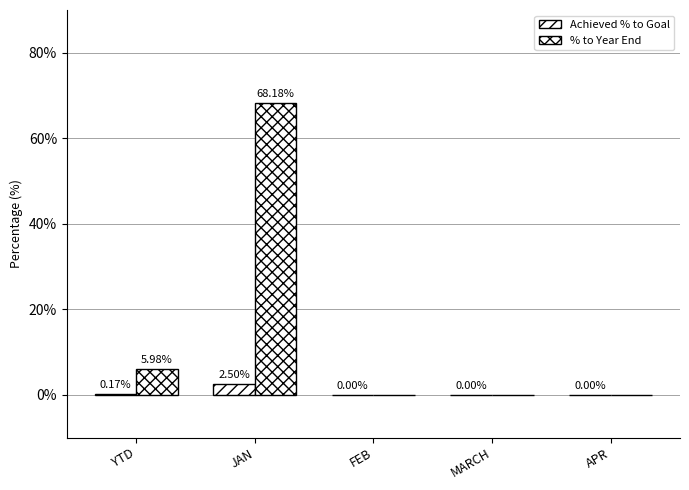

Reading left to right, transcribe all the data shown in this chart.

Achieved % to Goal: 0.2	2.5	0.0	0.0	0.0
% to Year End: 6.0	68.2	0.0	0.0	0.0